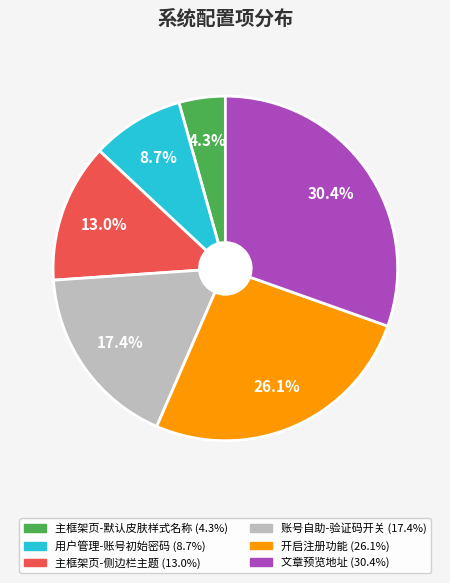

To the nearest percent, what is the average slice percentage?

17%